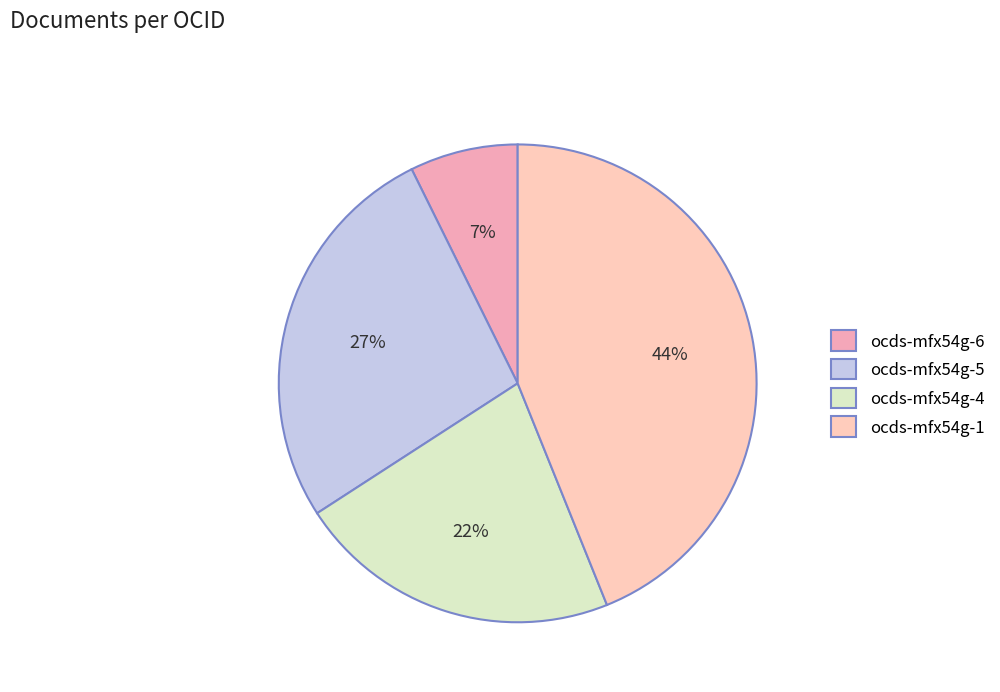

Rank the categories by value from highest to lowest.

ocds-mfx54g-1, ocds-mfx54g-5, ocds-mfx54g-4, ocds-mfx54g-6